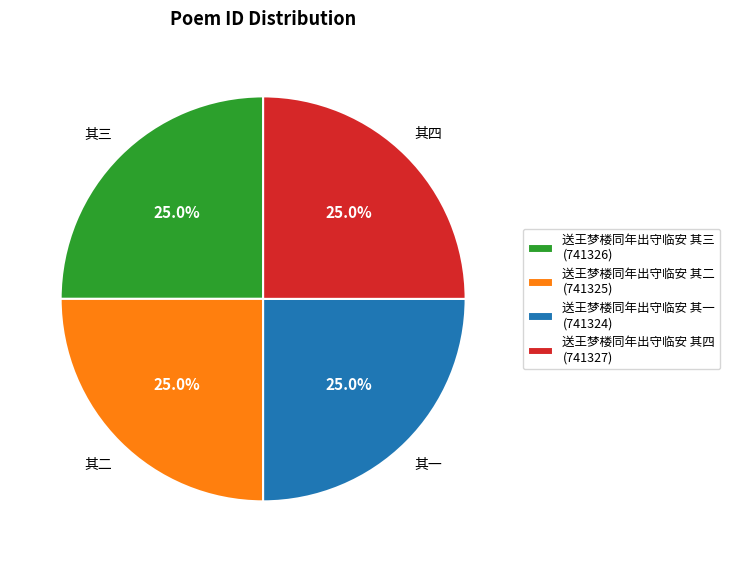

What is the ratio of the value at 送王梦楼同年出守临安 其一 (741324) to the value at 送王梦楼同年出守临安 其三 (741326)?

1.0